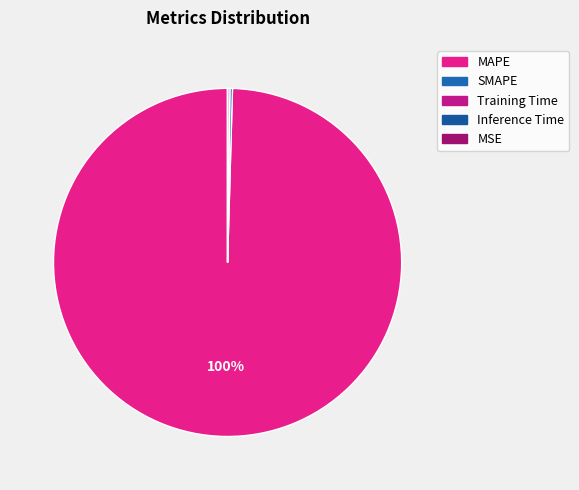

To the nearest percent, what is the average slice percentage?

20%